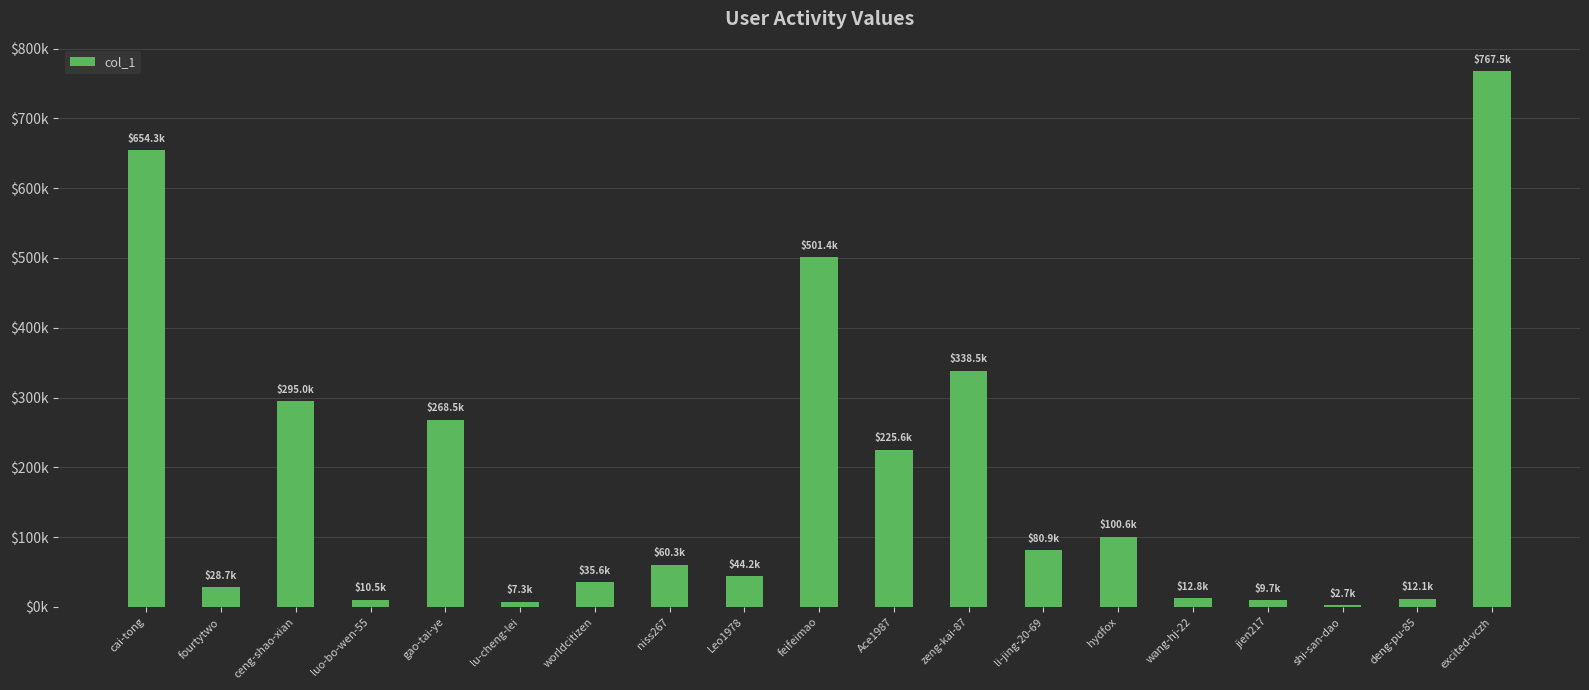

Reading left to right, what are all the values shown in this chart?

cai-tong=654330	fourtytwo=28669	ceng-shao-xian=294974	luo-bo-wen-55=10469	gao-tai-ye=268546	lu-cheng-lei=7337	worldcitizen=35569	niss267=60278	Leo1978=44165	feifeimao=501402	Ace1987=225602	zeng-kai-87=338467	li-jing-20-69=80942	hydfox=100590	wang-hj-22=12836	jien217=9721	shi-san-dao=2713	deng-pu-85=12111	excited-vczh=767545